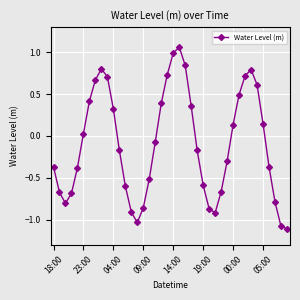

True or false: the data has more than 1 interior local peaks.

True